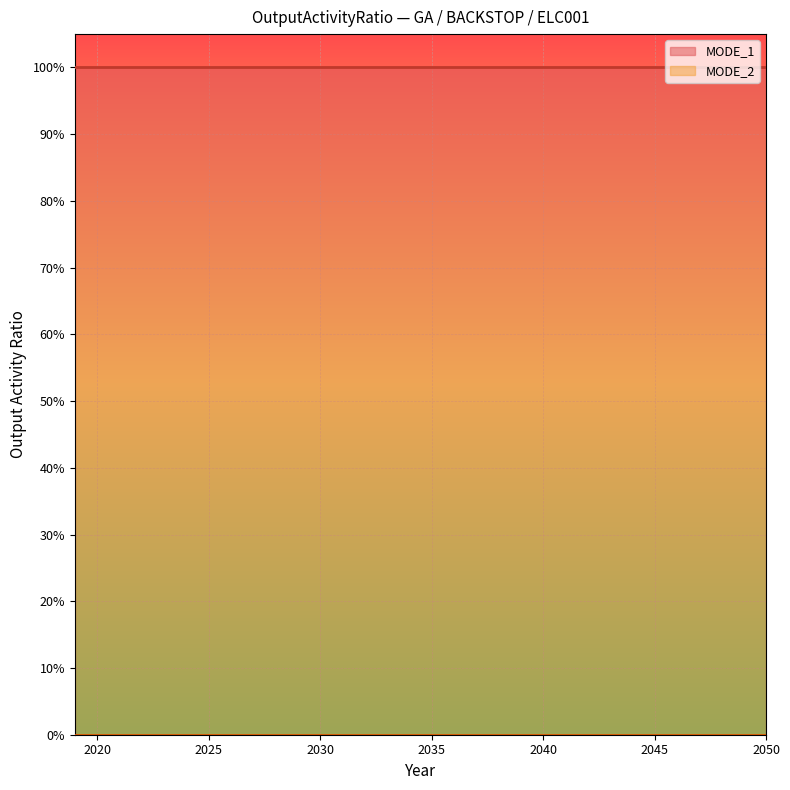

What is the greatest value displayed?

1